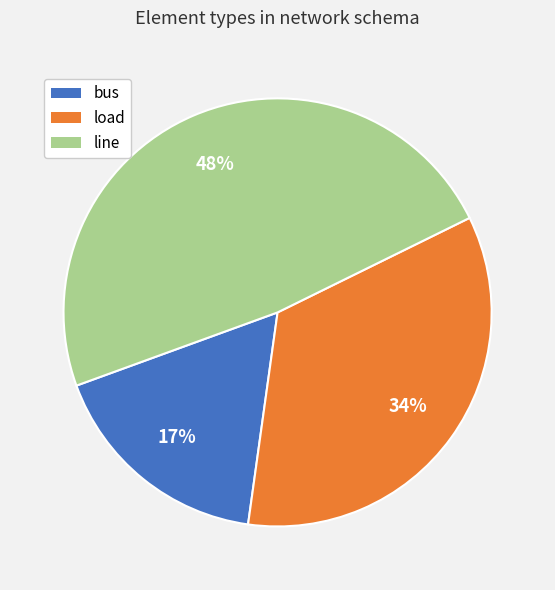

The load slice represents 26% of the pie. True or false?

False